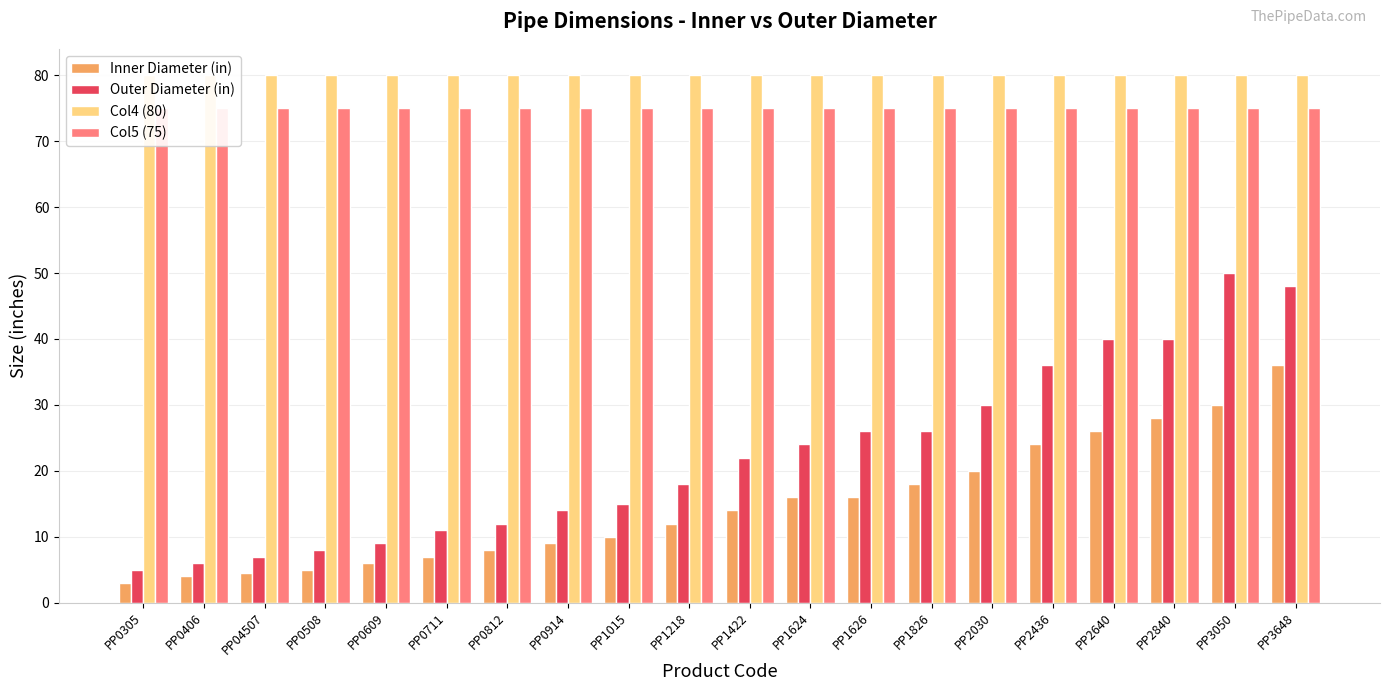

What is the approximate value of Inner Diameter (in) at PP2840?

28.0